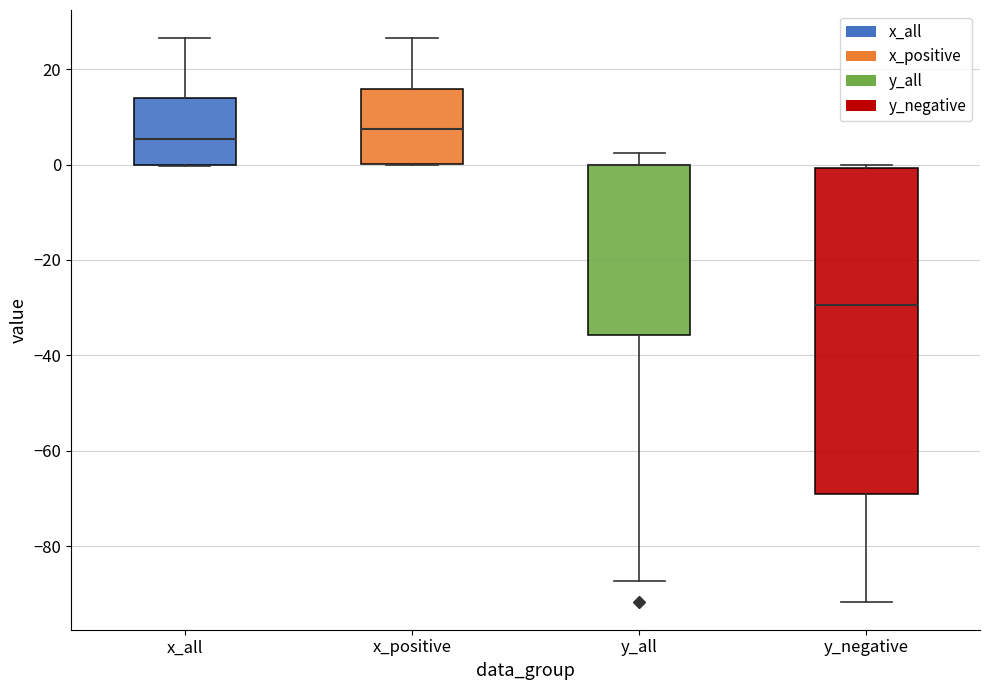

Reading left to right, read every box against the y-axis: the position of its median line, the range the box covers, and the ends of its whiskers. The values are not printed on the chart, so give them approximately, as read against the axis.

x_all: median 6, box 0 to 14, whiskers 0 to 26
x_positive: median 8, box 0 to 16, whiskers 0 to 26
y_all: median 0 (drawn on the box's upper edge), box -36 to 0, whiskers -88 to 2
y_negative: median -30, box -68 to 0, whiskers -92 to 0 (just above the box's upper edge)